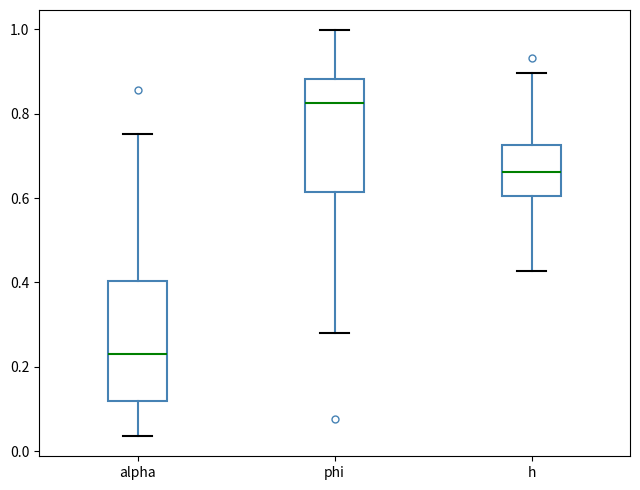

Where does the upper whisker of the box for phi end on the y-axis? The values are not printed on the chart, so give them approximately, as read against the axis.

1.00